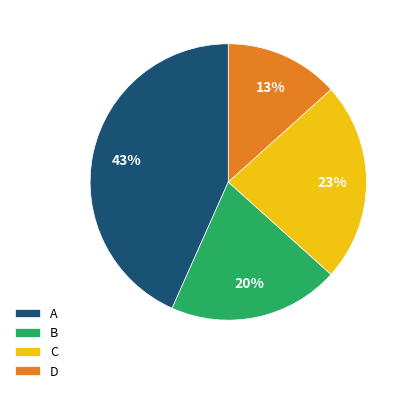

Which has a higher value, C or D?

C